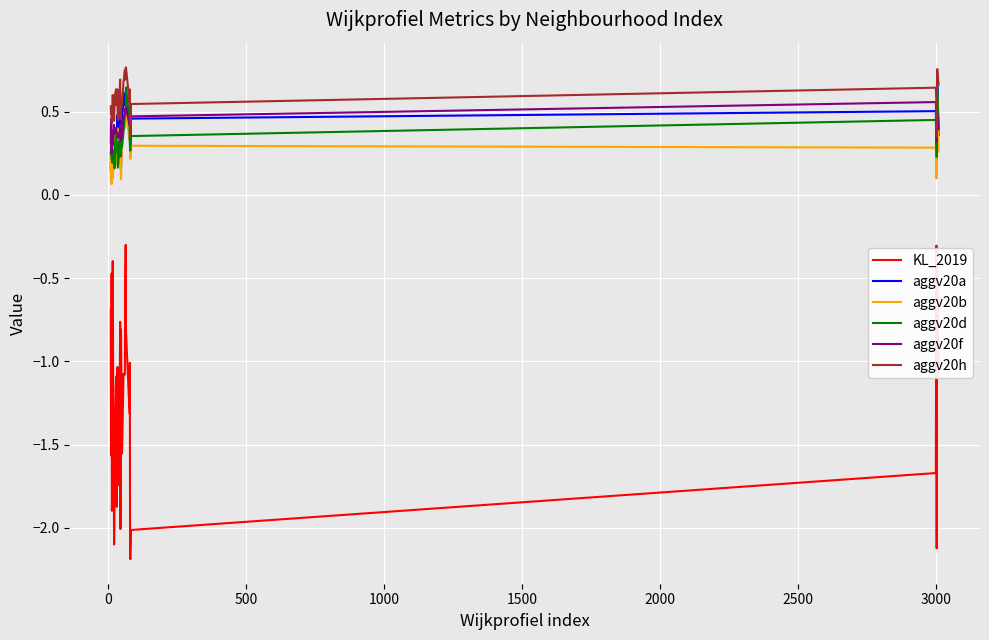

True or false: aggv20h and aggv20d intersect in this chart.

False